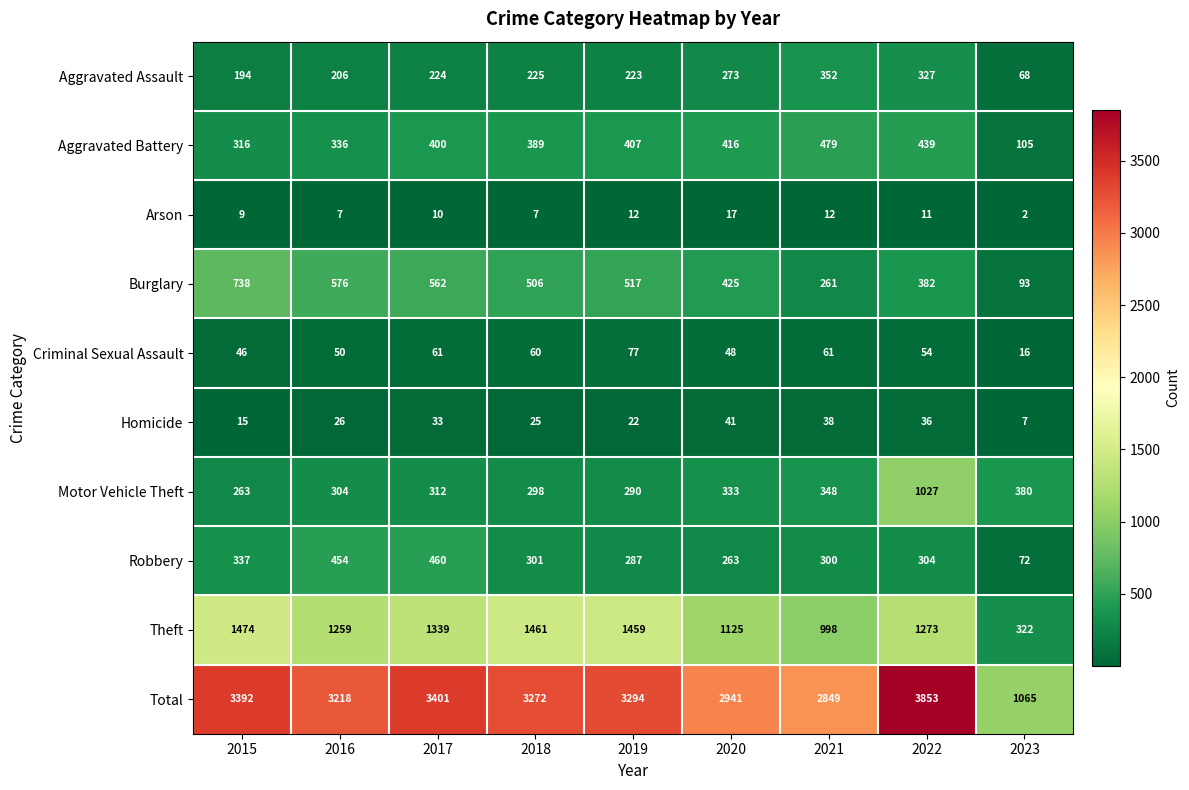

Between 2015 and 2023, which series saw the biggest shift?

Total